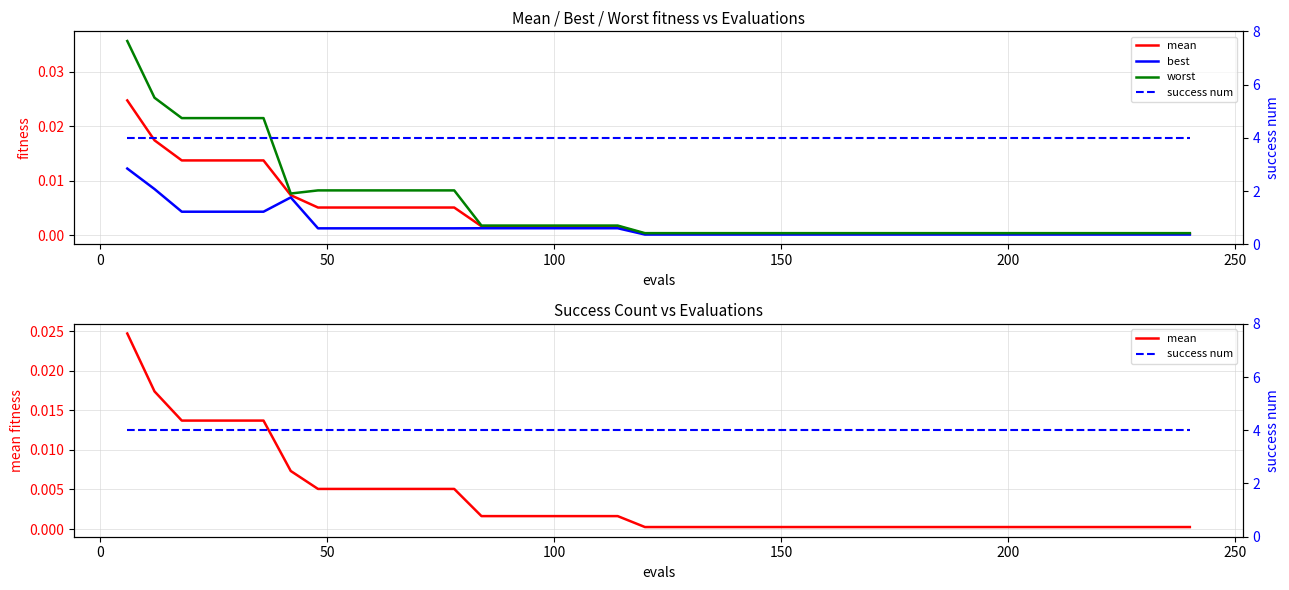

What are all the series names shown in the legend?

mean, best, worst, success num